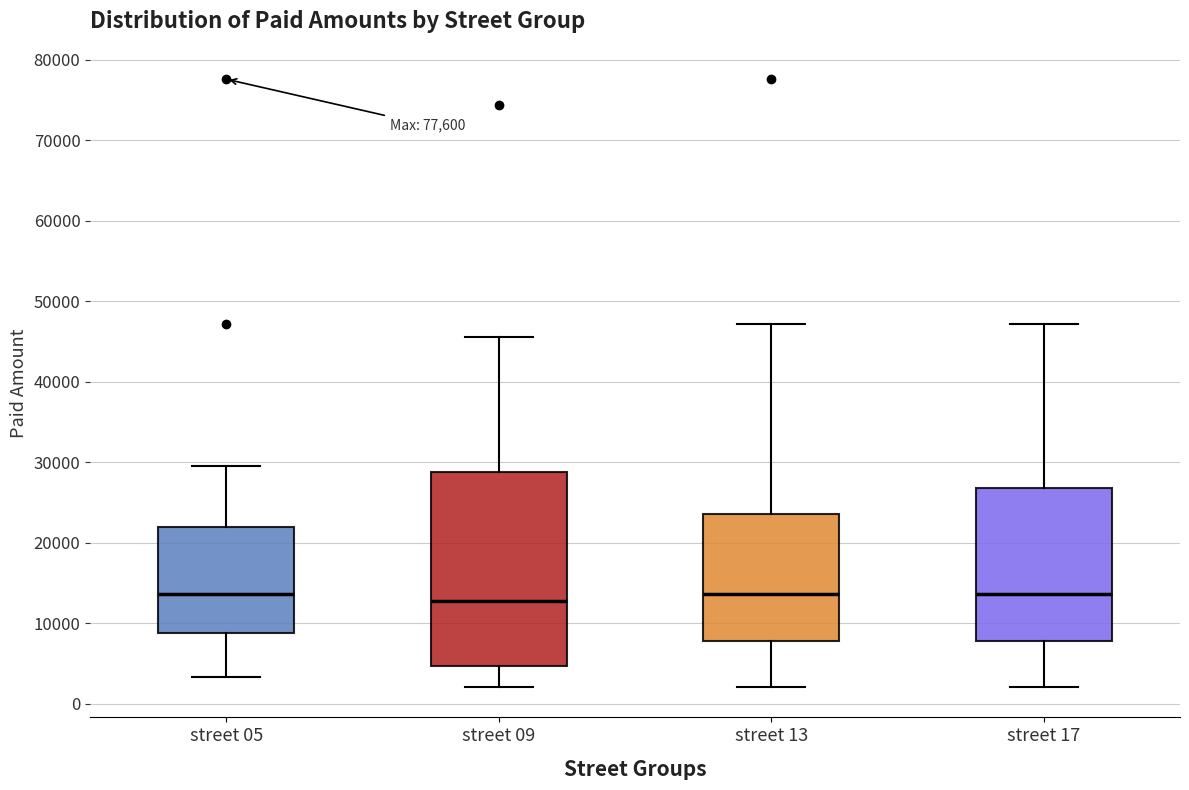

Comparing the boxes themselves (not the whiskers), which one is the tallest?

street 09